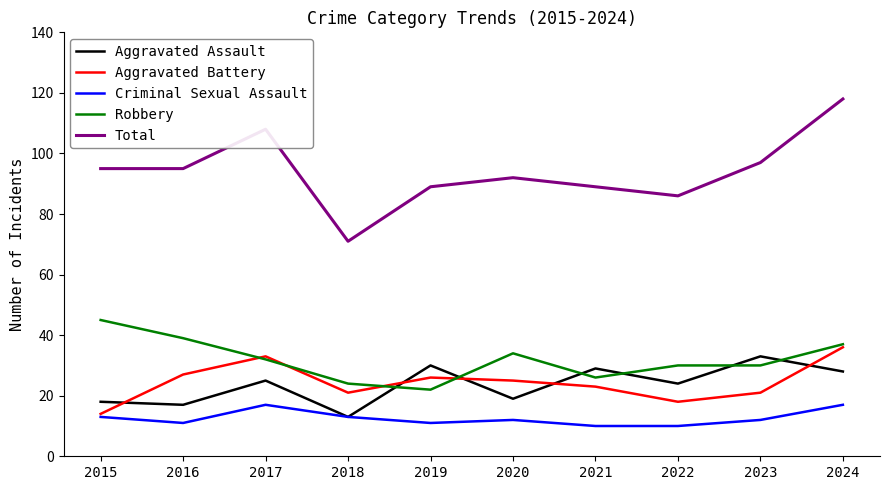

Is it true that Criminal Sexual Assault equals 11 at 2016?

True